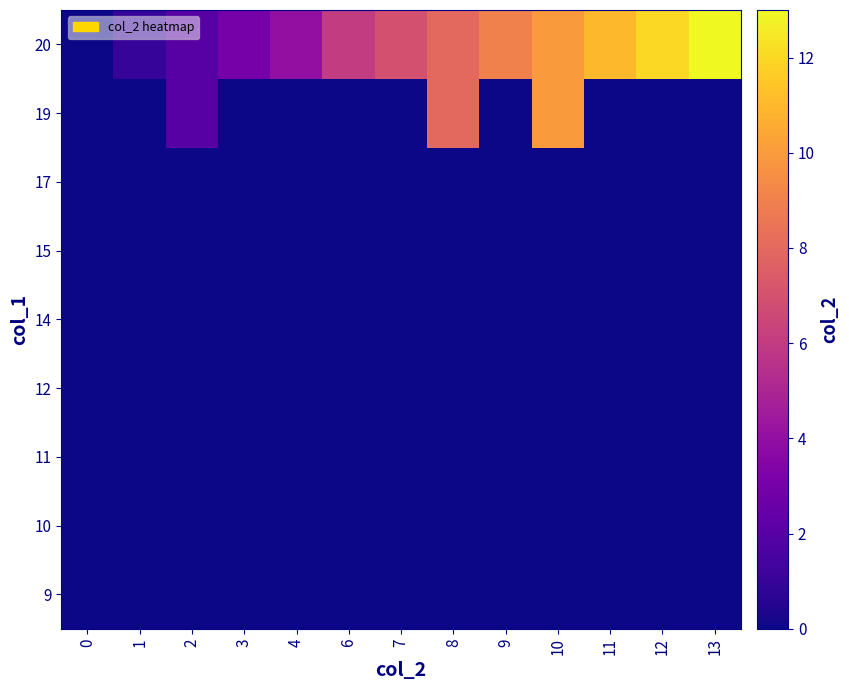

Reading left to right, transcribe all the data shown in this chart.

9: 0=0	1=0	2=0	3=0	4=0	6=0	7=0	8=0	9=0	10=0	11=0	12=0	13=0
10: 0=0	1=0	2=0	3=0	4=0	6=0	7=0	8=0	9=0	10=0	11=0	12=0	13=0
11: 0=0	1=0	2=0	3=0	4=0	6=0	7=0	8=0	9=0	10=0	11=0	12=0	13=0
12: 0=0	1=0	2=0	3=0	4=0	6=0	7=0	8=0	9=0	10=0	11=0	12=0	13=0
14: 0=0	1=0	2=0	3=0	4=0	6=0	7=0	8=0	9=0	10=0	11=0	12=0	13=0
15: 0=0	1=0	2=0	3=0	4=0	6=0	7=0	8=0	9=0	10=0	11=0	12=0	13=0
17: 0=0	1=0	2=0	3=0	4=0	6=0	7=0	8=0	9=0	10=0	11=0	12=0	13=0
19: 0=0	1=0	2=2	3=0	4=0	6=0	7=0	8=8	9=0	10=10	11=0	12=0	13=0
20: 0=0	1=1	2=2	3=3	4=4	6=6	7=7	8=8	9=9	10=10	11=11	12=12	13=13